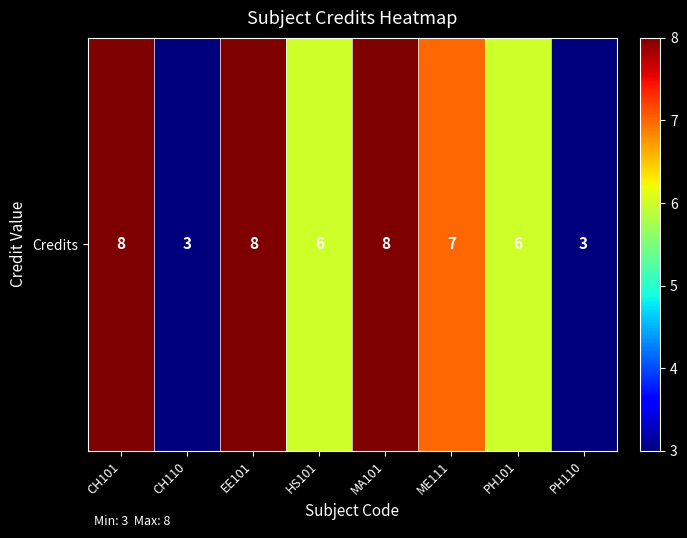

Which category has the highest value across all series?

CH101